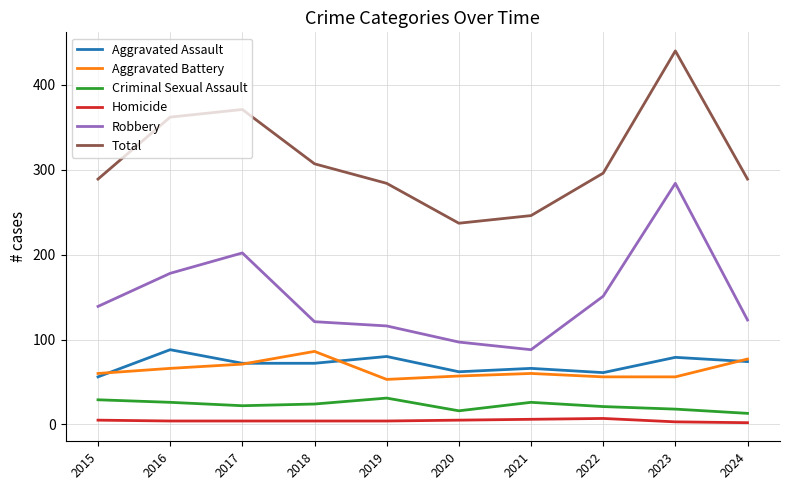

What value does the Total series have at 2023?

440